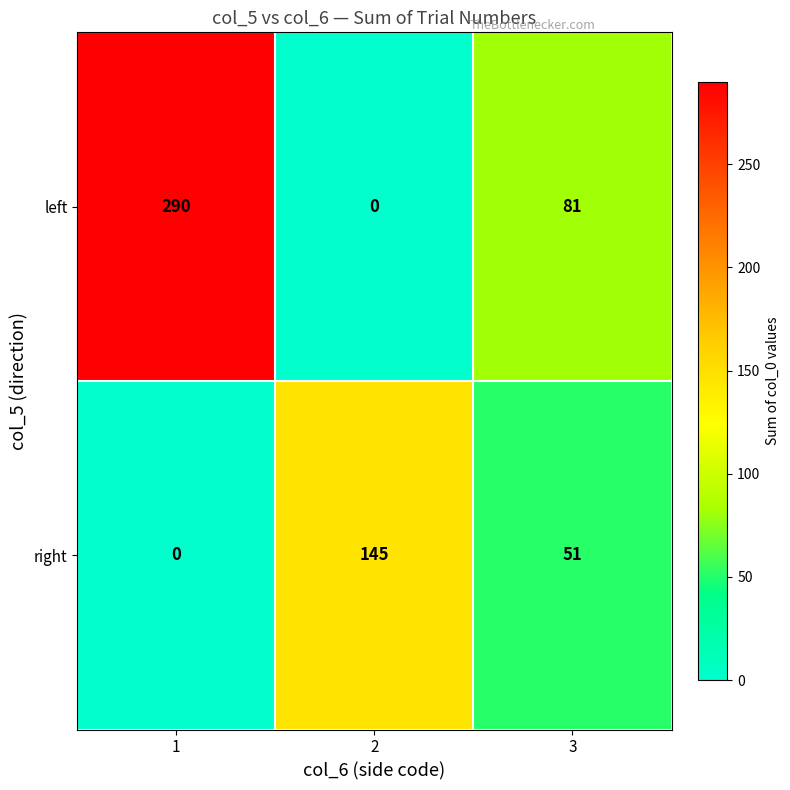

Between 2 and 3, which series saw the biggest shift?

right